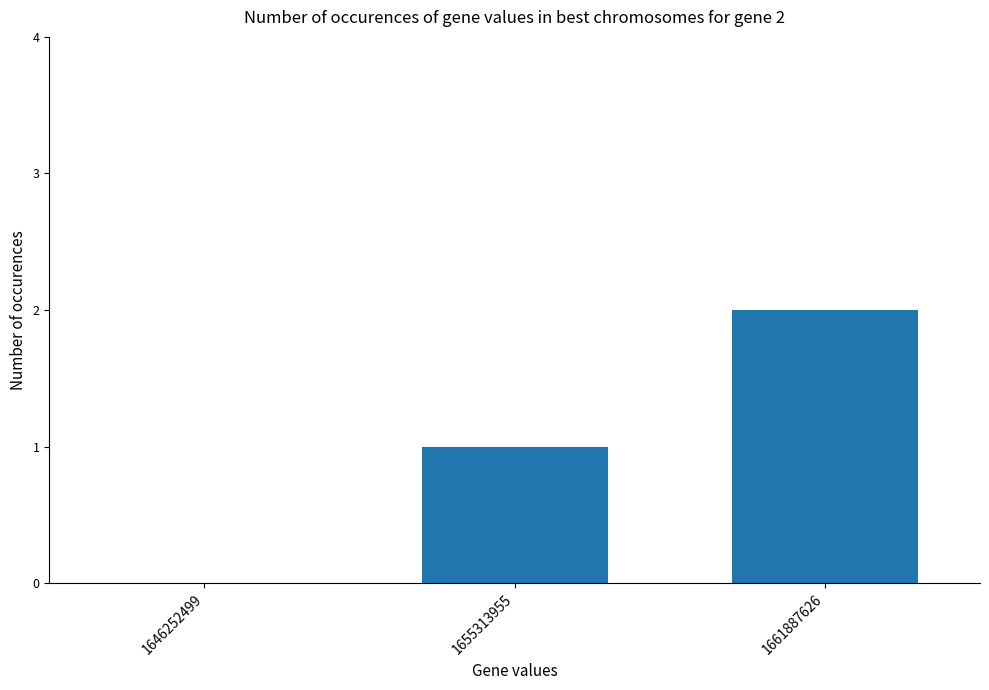

Approximately how many times larger is the value at 1661887626 compared to 1655313955?

2.0